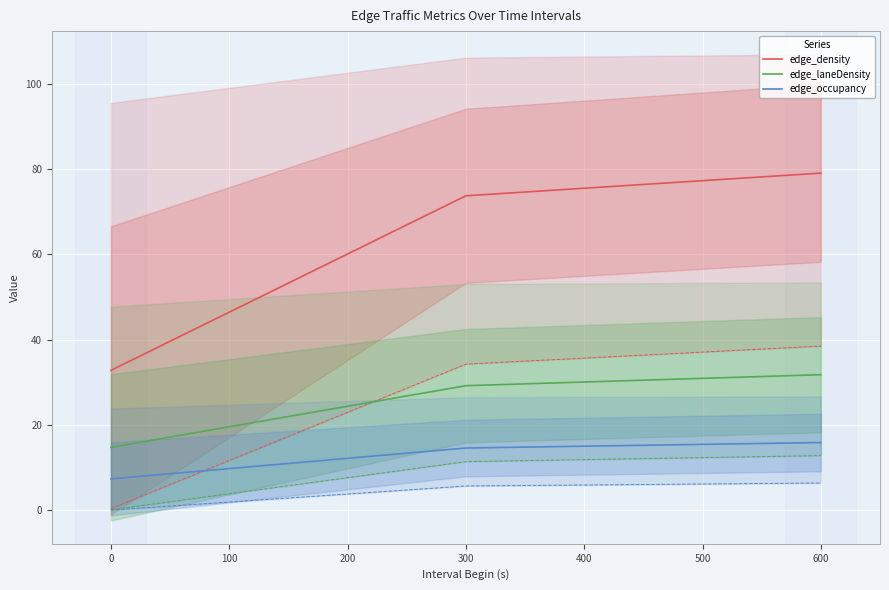

How many lines are shown in the chart?

3